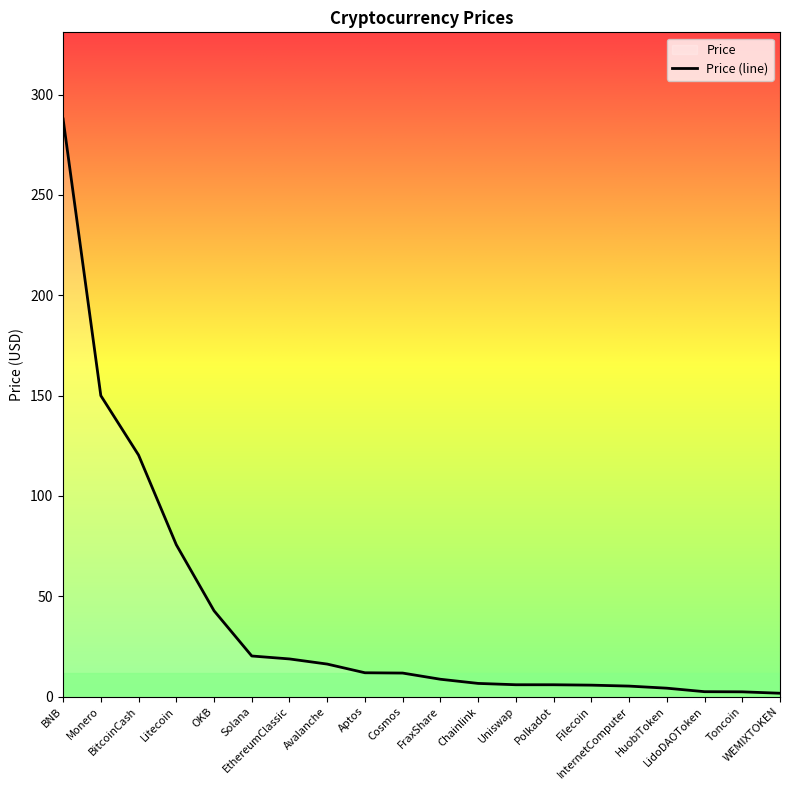

Between Avalanche and Chainlink, which is larger?

Avalanche